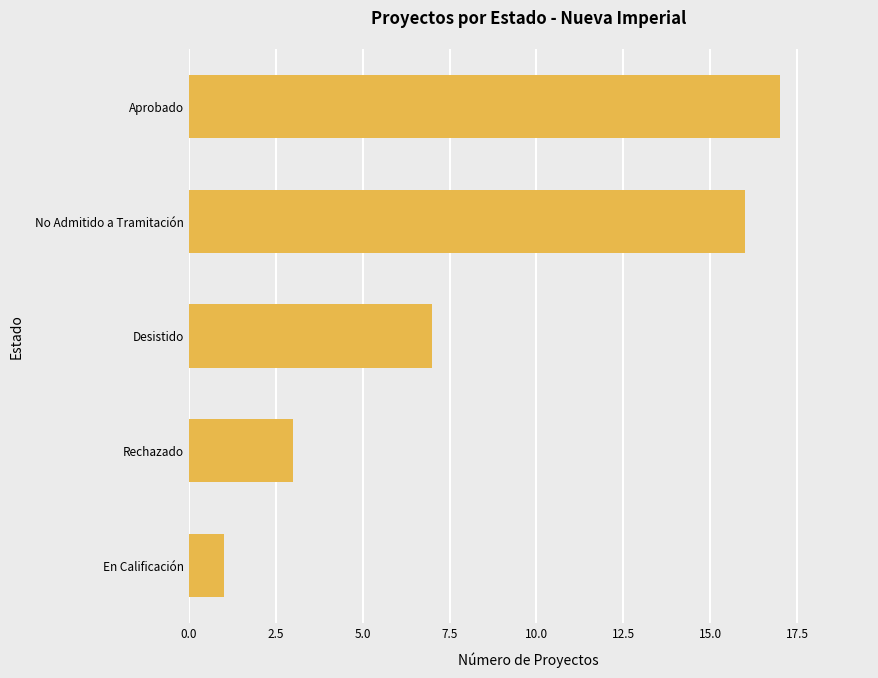

How many data points are less than 7?

2